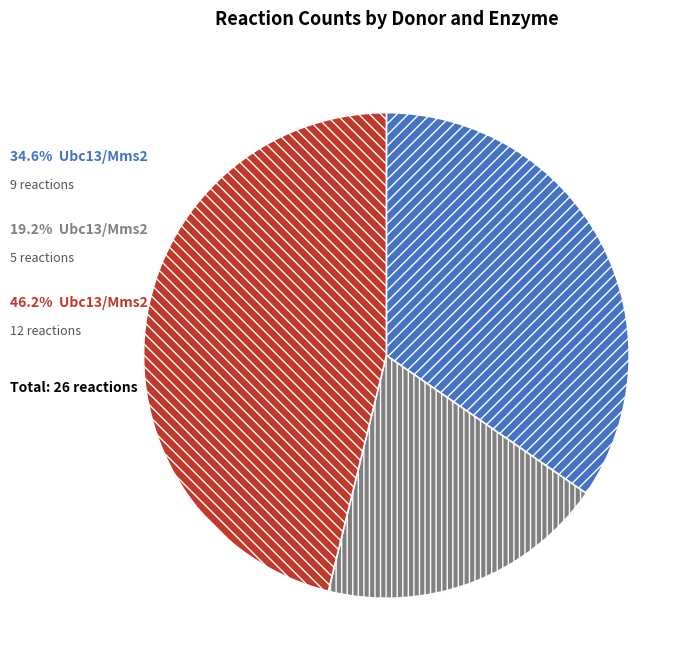

Is there a majority slice in this chart?

No